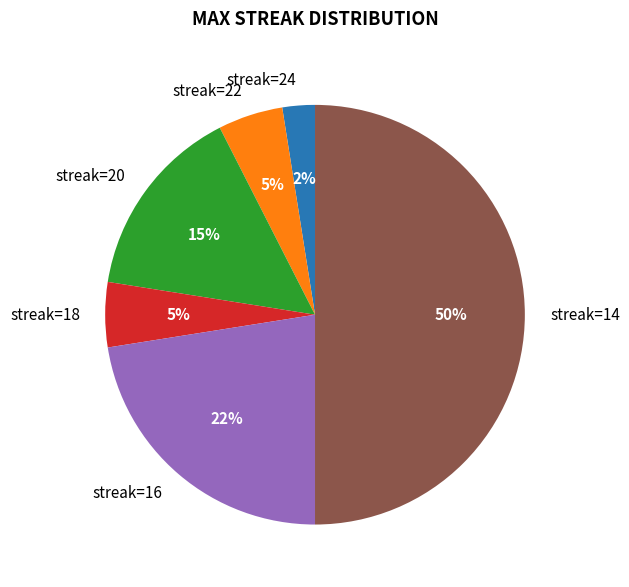

Which category has the smallest portion of the pie?

streak=24